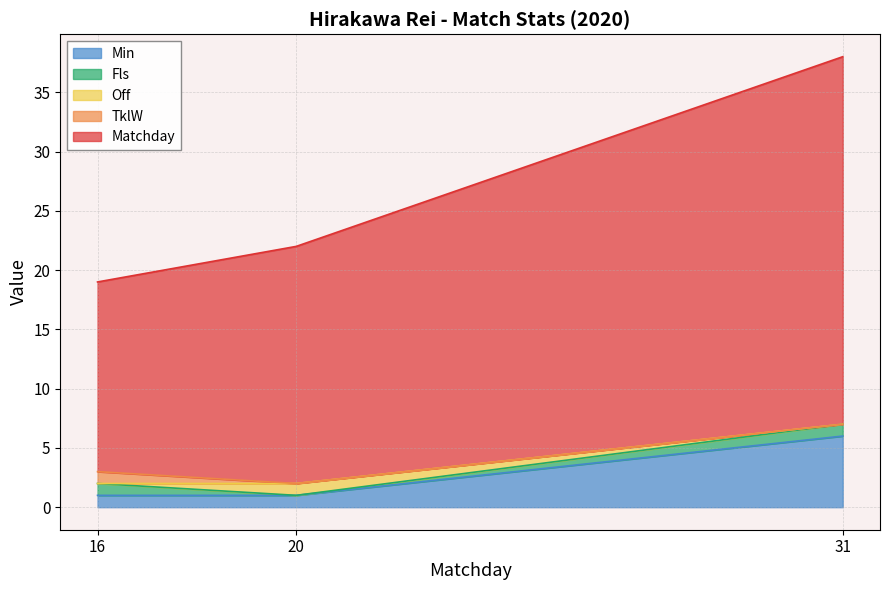

At how many categories does at least one series exceed 0?

3